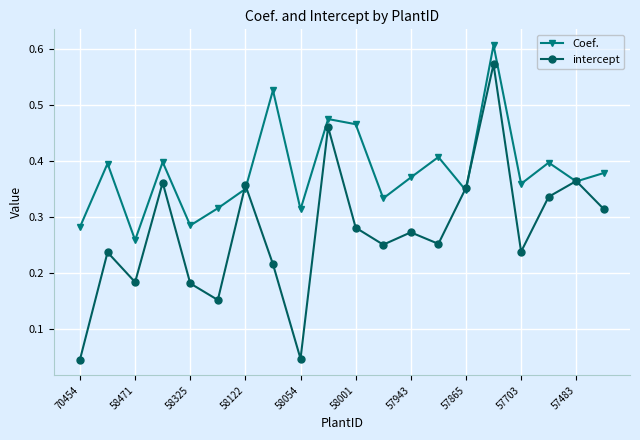

Count the Coef. values in the range 0 to 1.

20